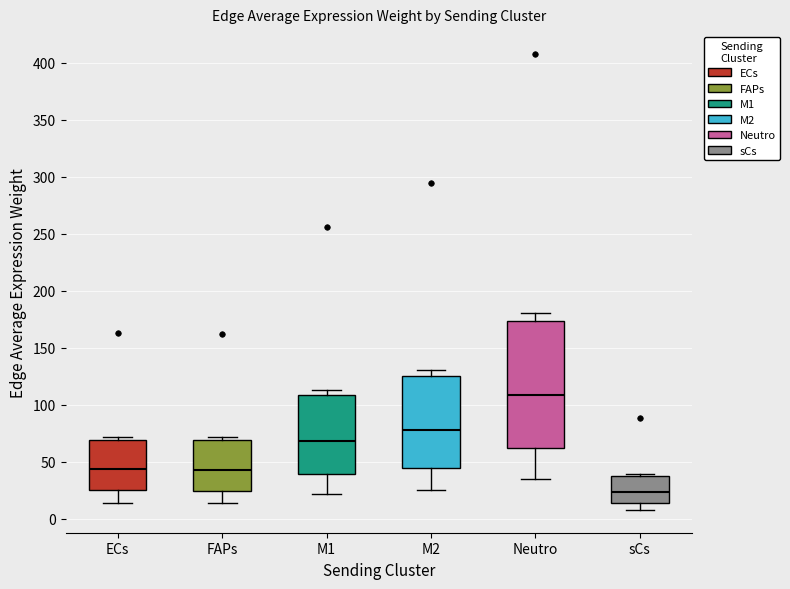

Comparing the boxes themselves (not the whiskers), which one is the tallest?

Neutro